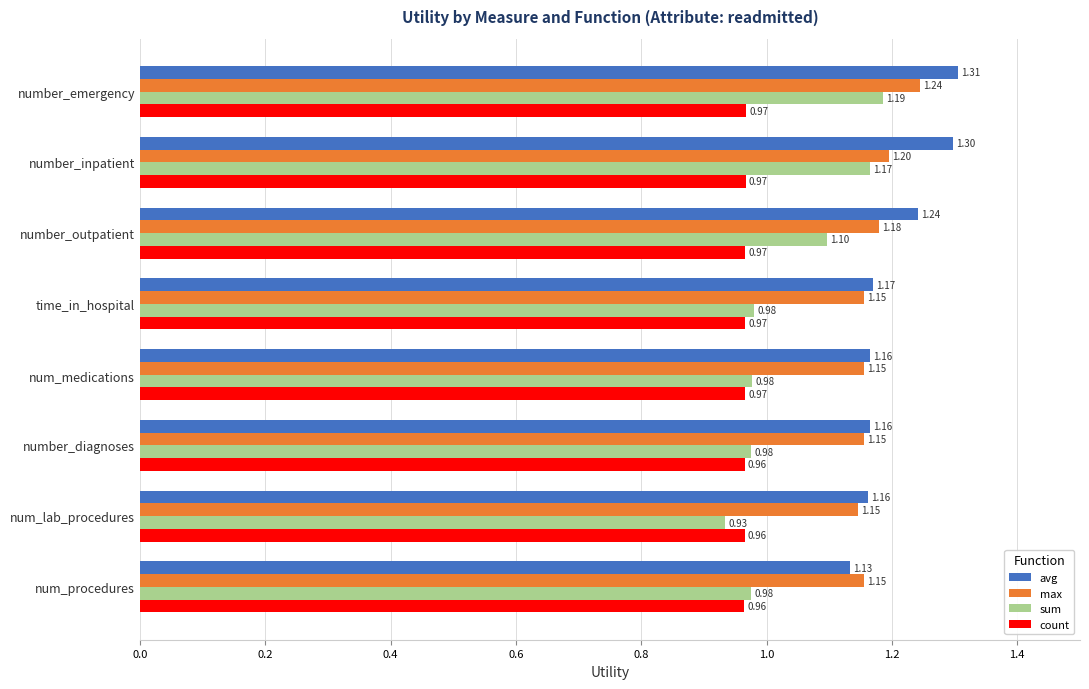

Where is avg nearest to the value 1?

num_procedures